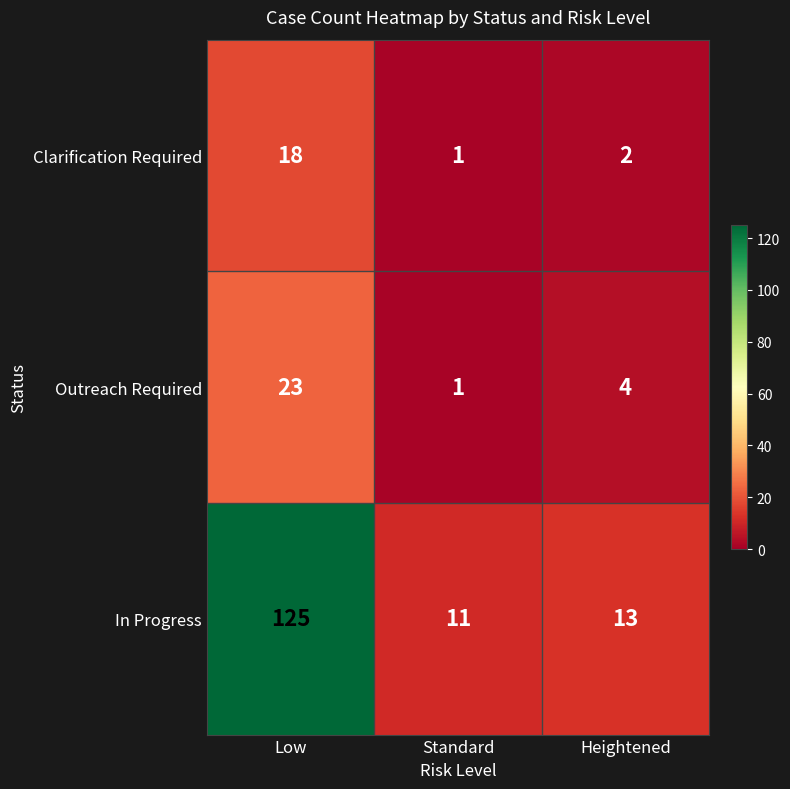

Which series has the largest total across all categories?

In Progress